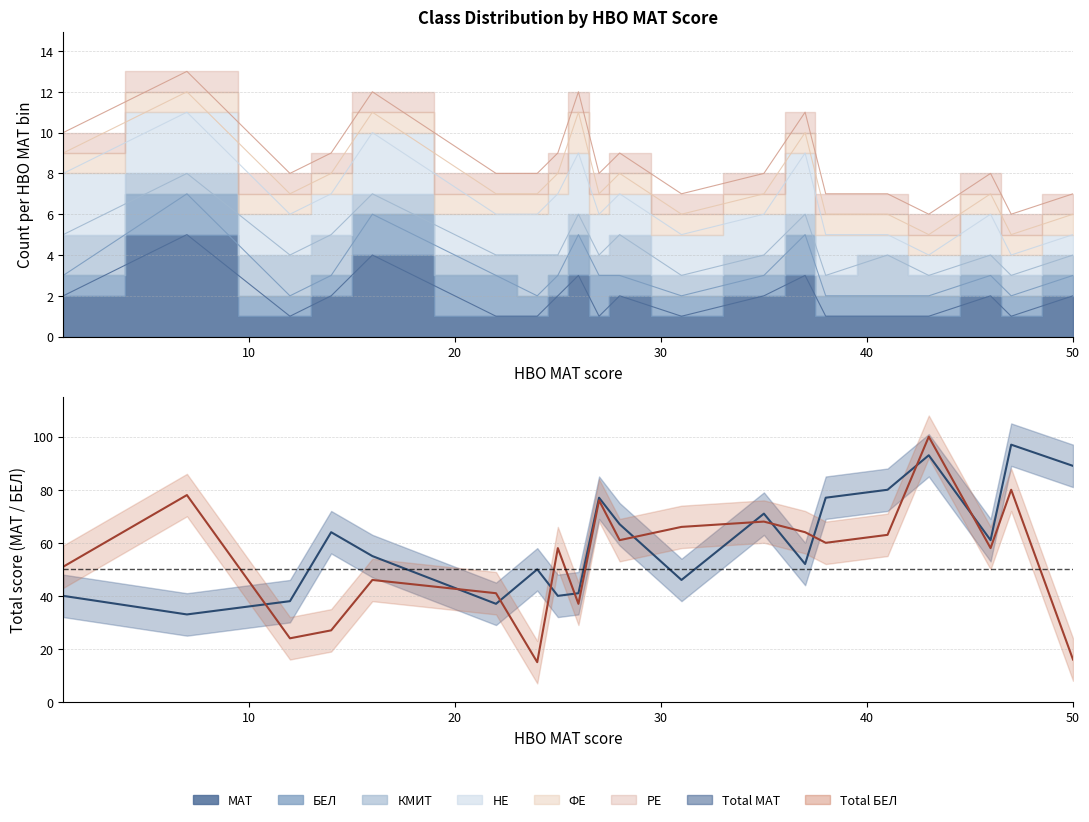

What is the difference between the maximum and minimum values in the БЕЛ series?

85